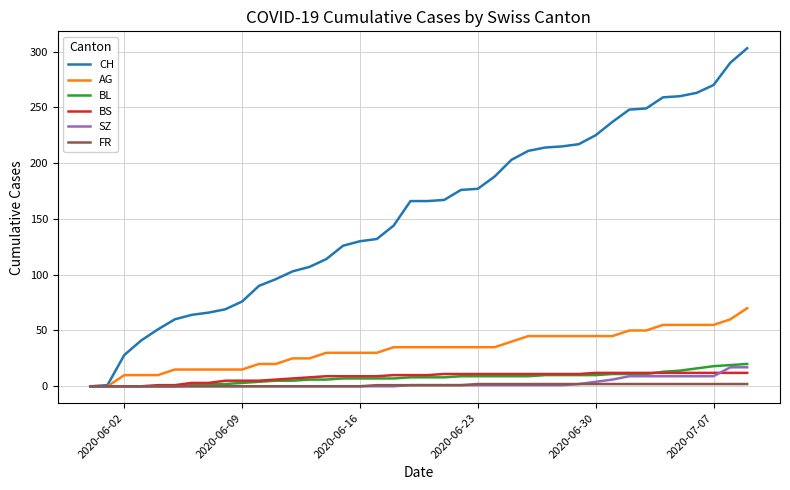

What is the greatest value displayed?

303